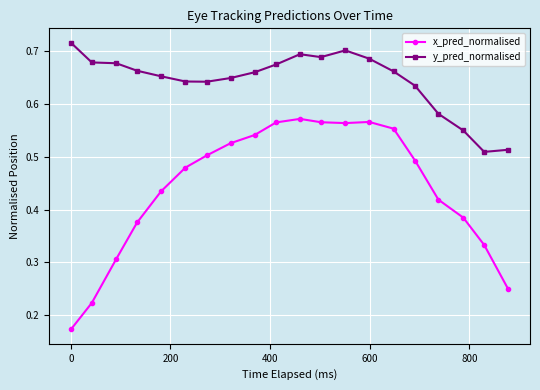

In y_pred_normalised, how many points are higher than both neighbors (excluding endpoints)?

2